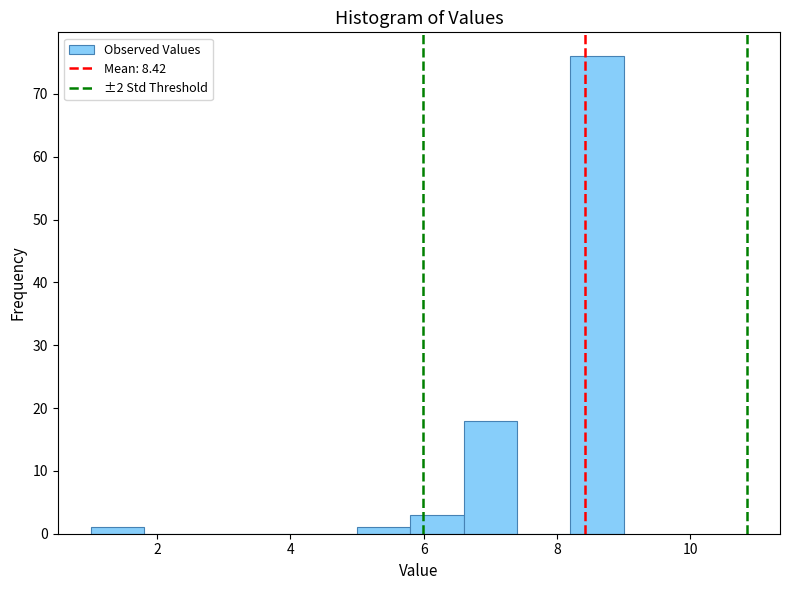

Over which range of the x-axis is the bar tallest?

8.2 to 9.0